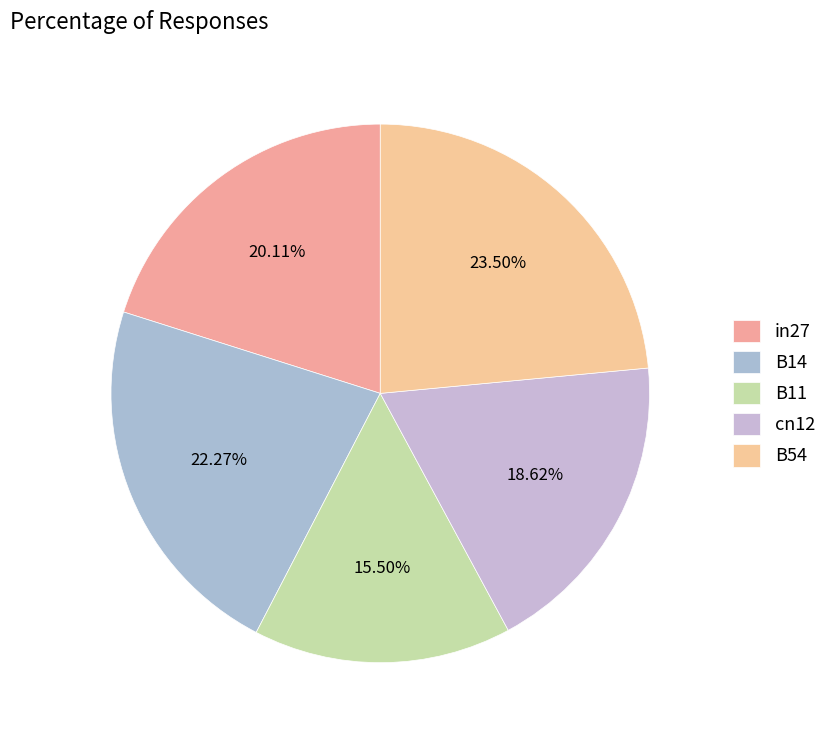

The in27 slice represents 20% of the pie. True or false?

True